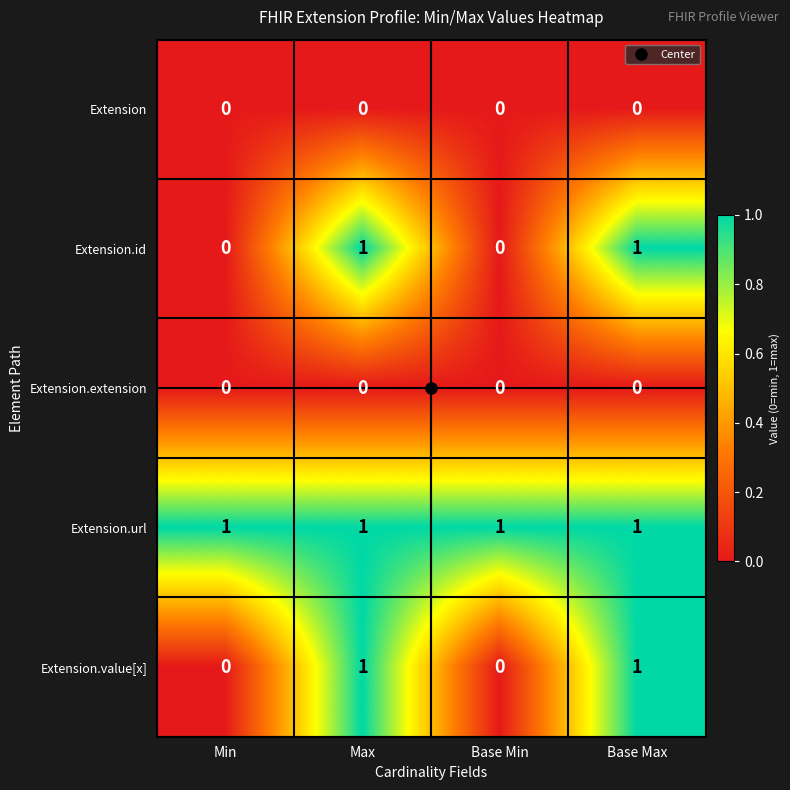

The Extension.extension series shows 0 at Base Max. True or false?

True